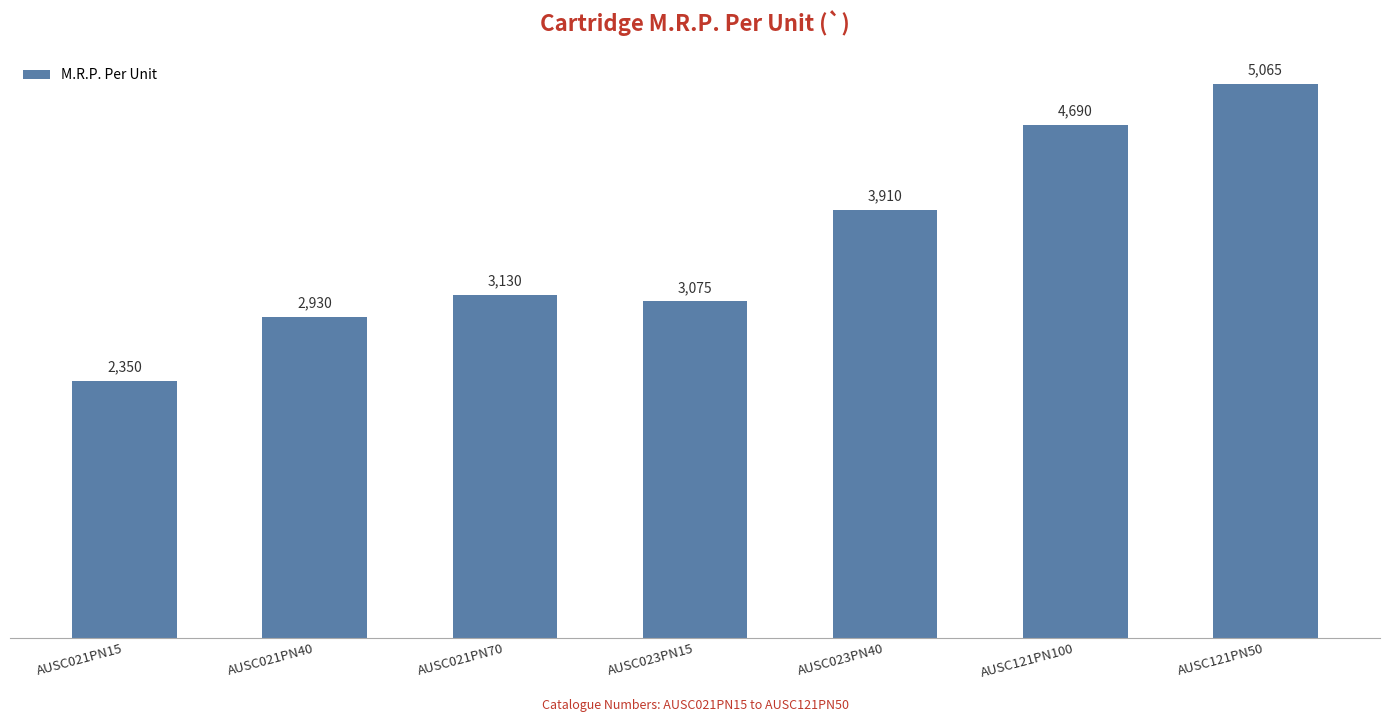

Rank the categories by value from highest to lowest.

AUSC121PN50, AUSC121PN100, AUSC023PN40, AUSC021PN70, AUSC023PN15, AUSC021PN40, AUSC021PN15